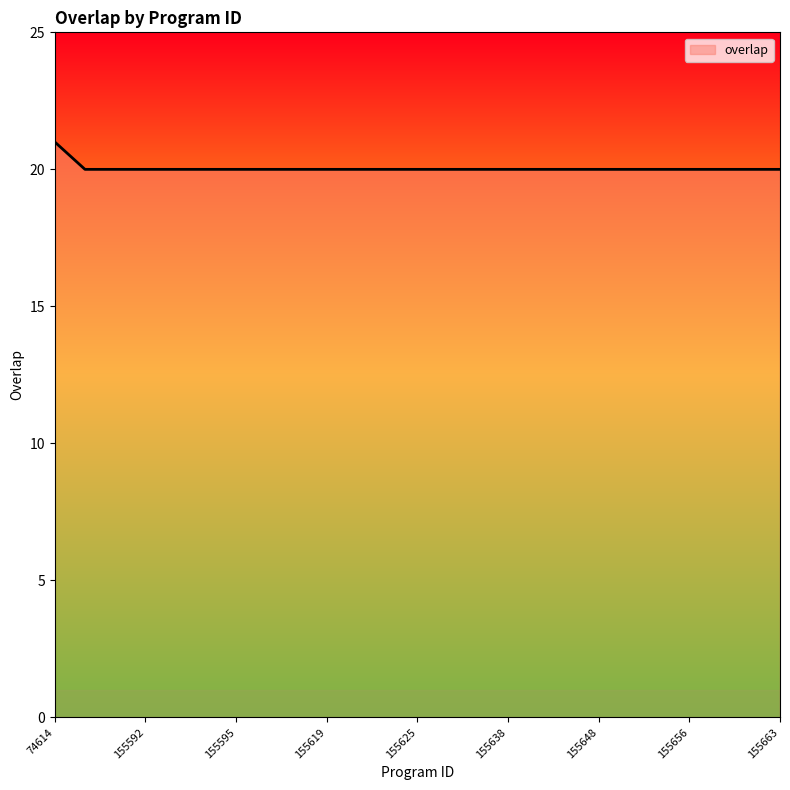

What is the smallest value displayed?

20